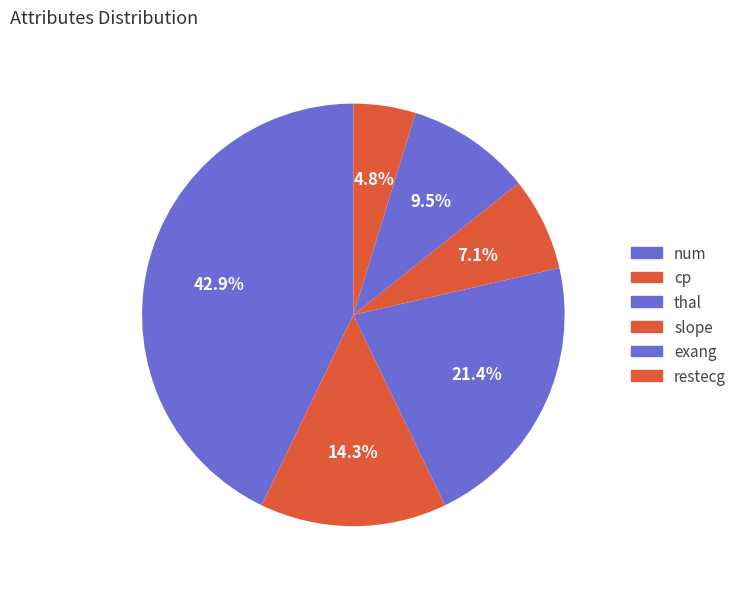

Does any single category account for the majority?

No